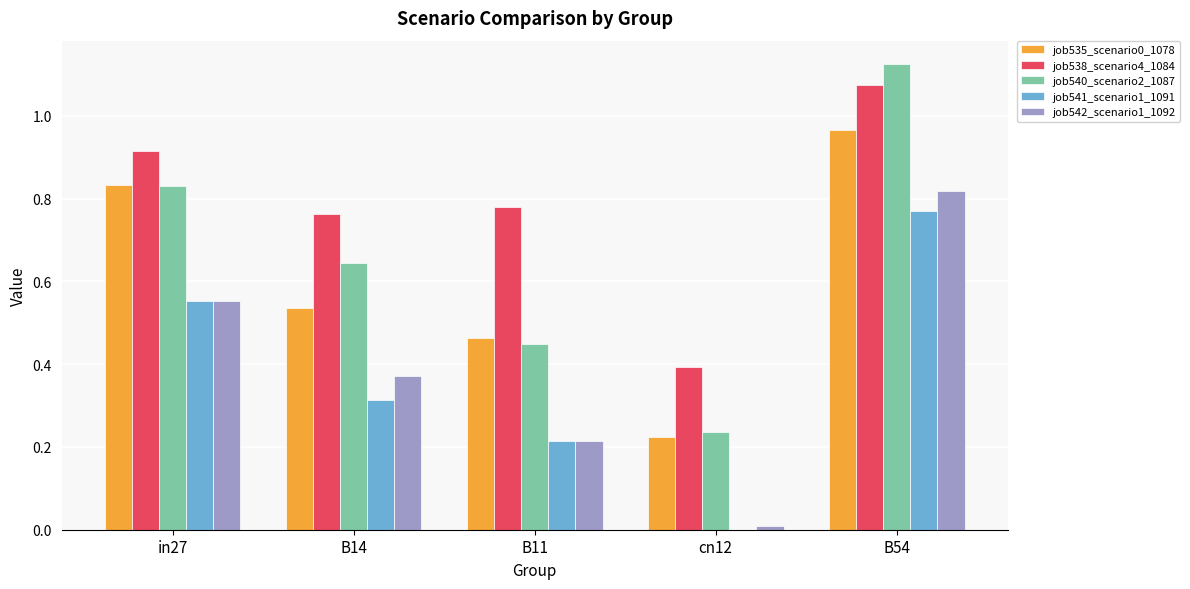

The job540_scenario2_1087 series shows 0.1 at cn12. True or false?

False